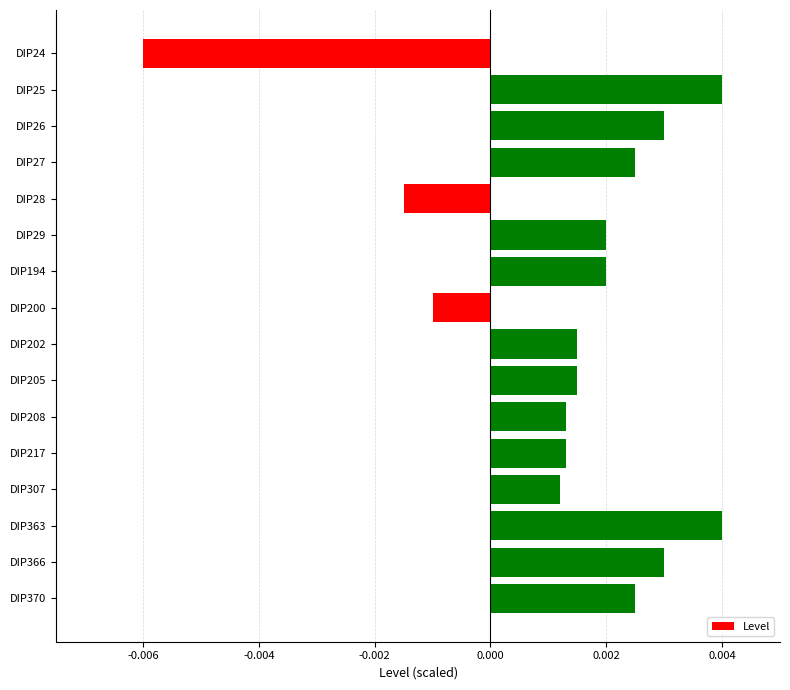

Which has a higher value, DIP28 or DIP194?

DIP194